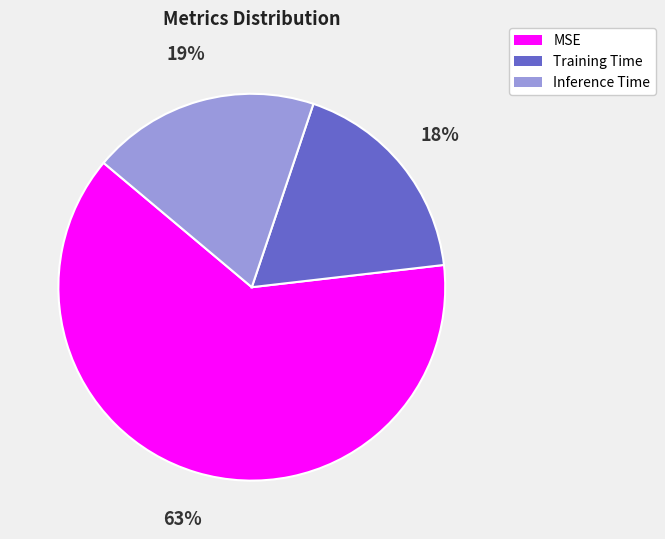

Is there a majority slice in this chart?

Yes